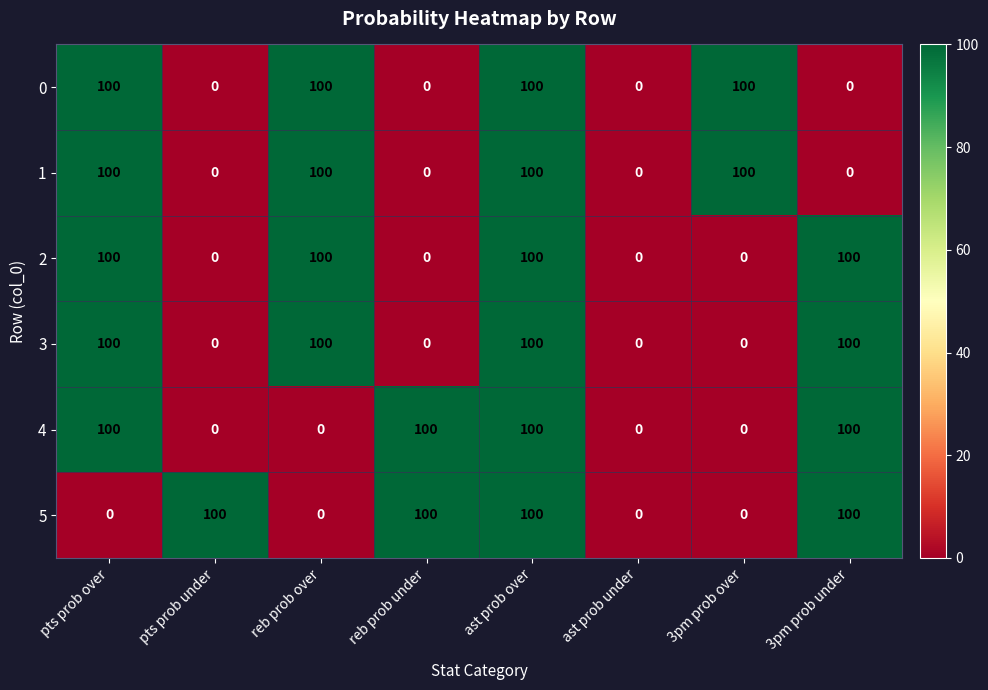

How many 0 values are between 0 and 100?

8